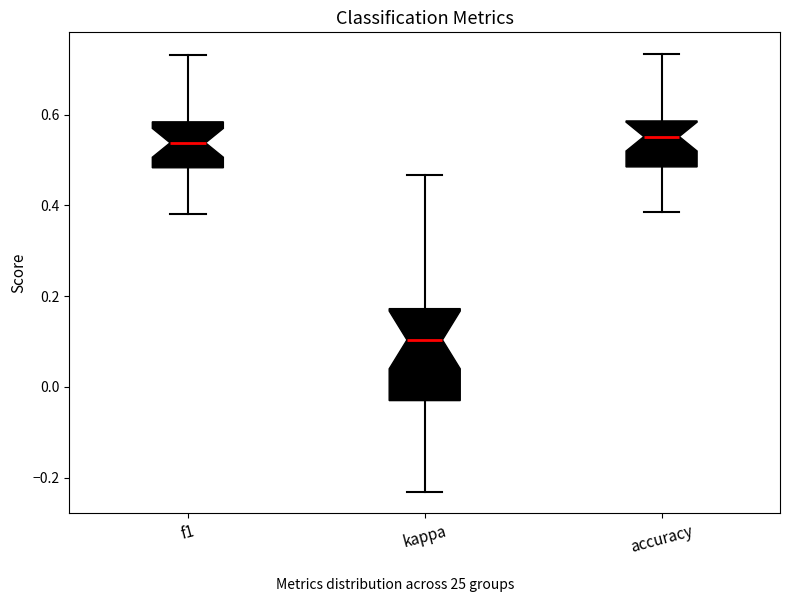

Reading left to right, read every box against the y-axis: the position of its median line, the range the box covers, and the ends of its whiskers. The values are not printed on the chart, so give them approximately, as read against the axis.

f1: median 0.54, box 0.48 to 0.58, whiskers 0.38 to 0.74
kappa: median 0.10, box -0.04 to 0.18, whiskers -0.24 to 0.46
accuracy: median 0.56, box 0.48 to 0.58, whiskers 0.38 to 0.74